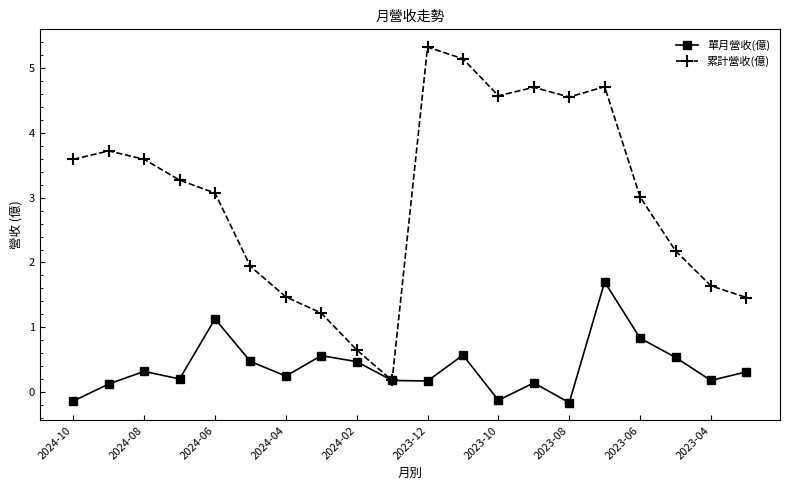

Rank the series by their average value, from lowest to highest.

單月營收(億), 累計營收(億)